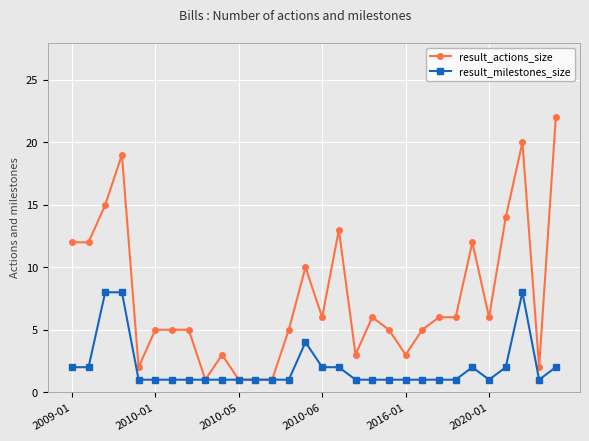

What is the value of the result_milestones_size point at the 25th from the left?

2